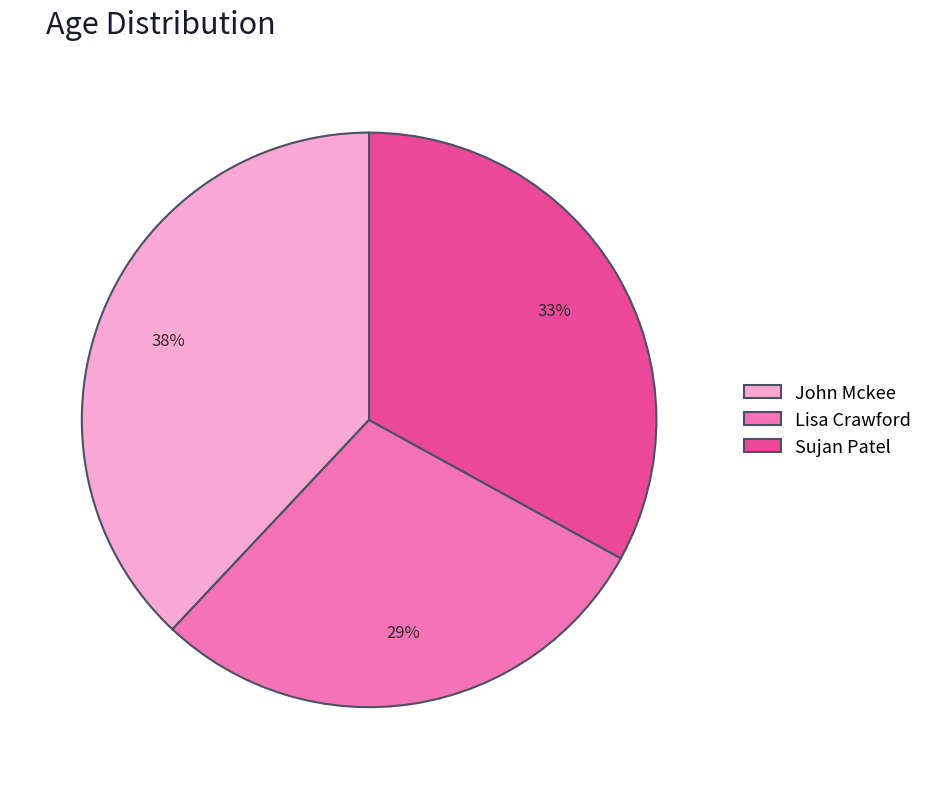

Count the number of slices in the pie.

3